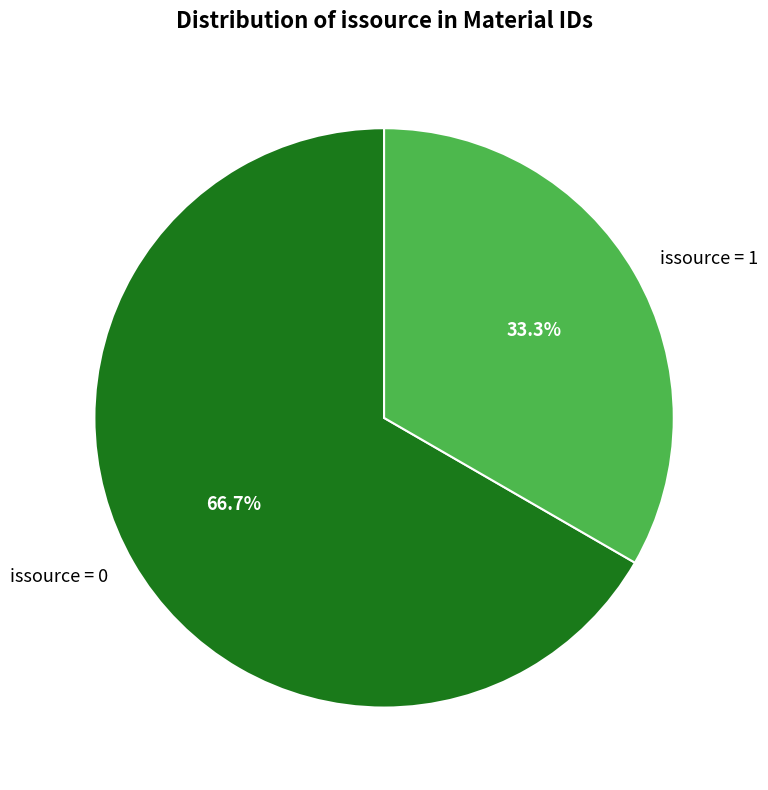

Which has a higher value, issource = 0 or issource = 1?

issource = 0